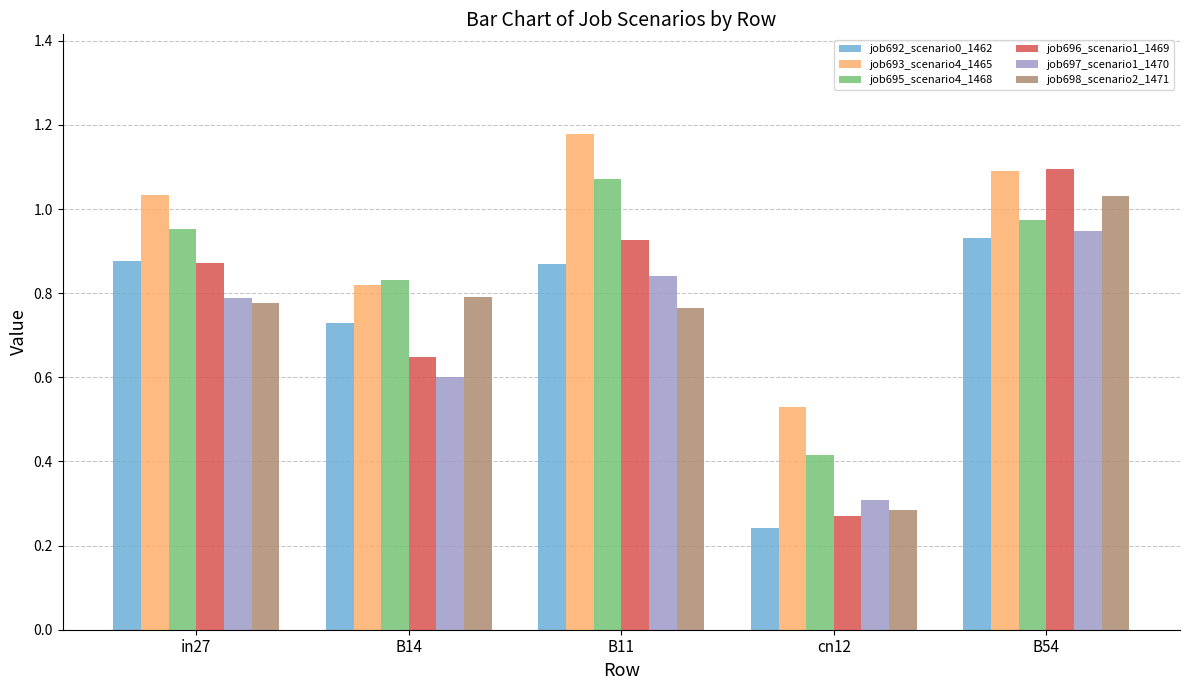

Is it true that job696_scenario1_1469 equals 0.9 at B14?

False